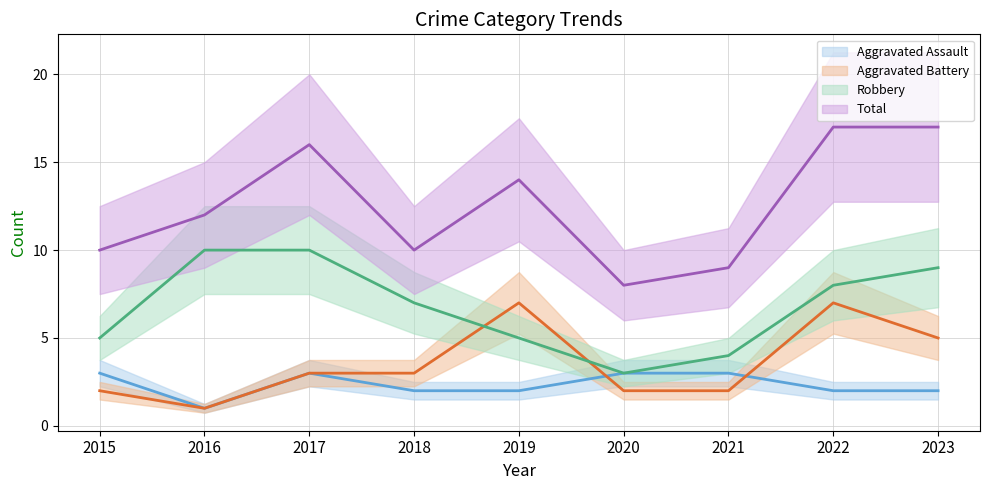

What is the sum of all Aggravated Assault values?

21